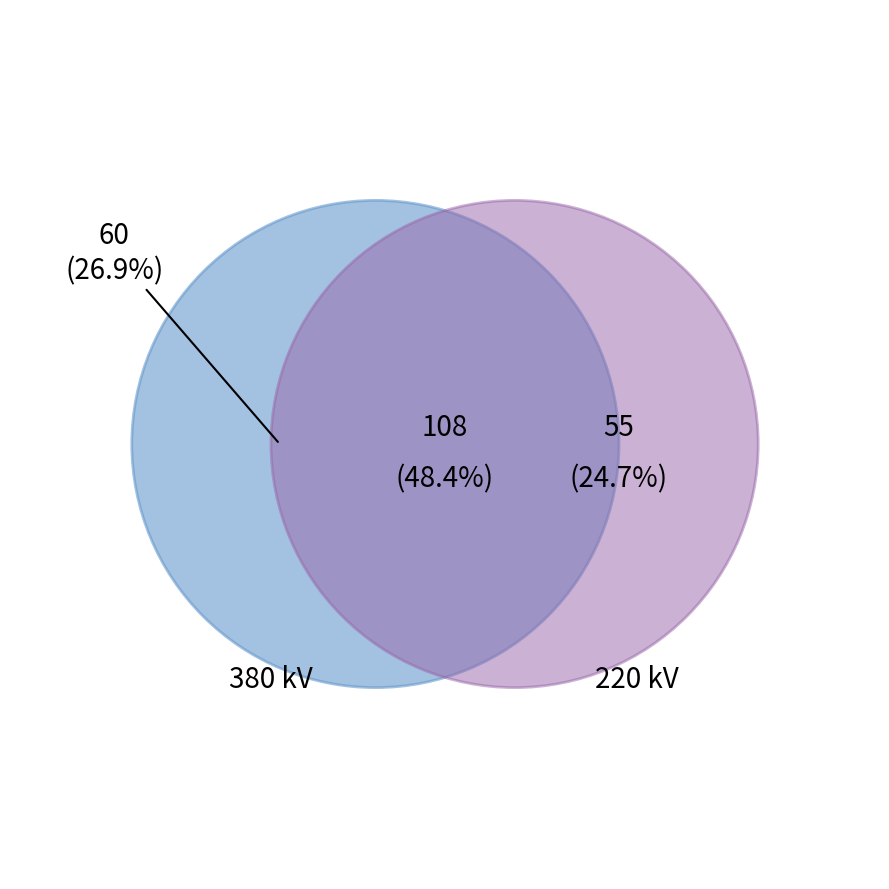

True or false: 380 accounts for 12% of the total.

False